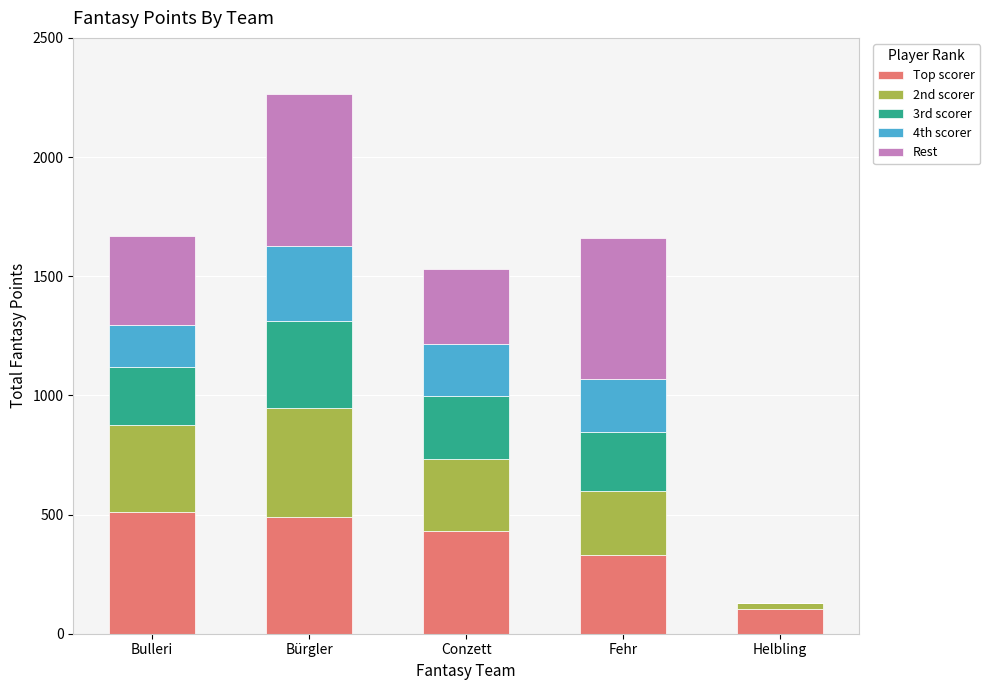

What is the total value across all series at Bulleri?

1667